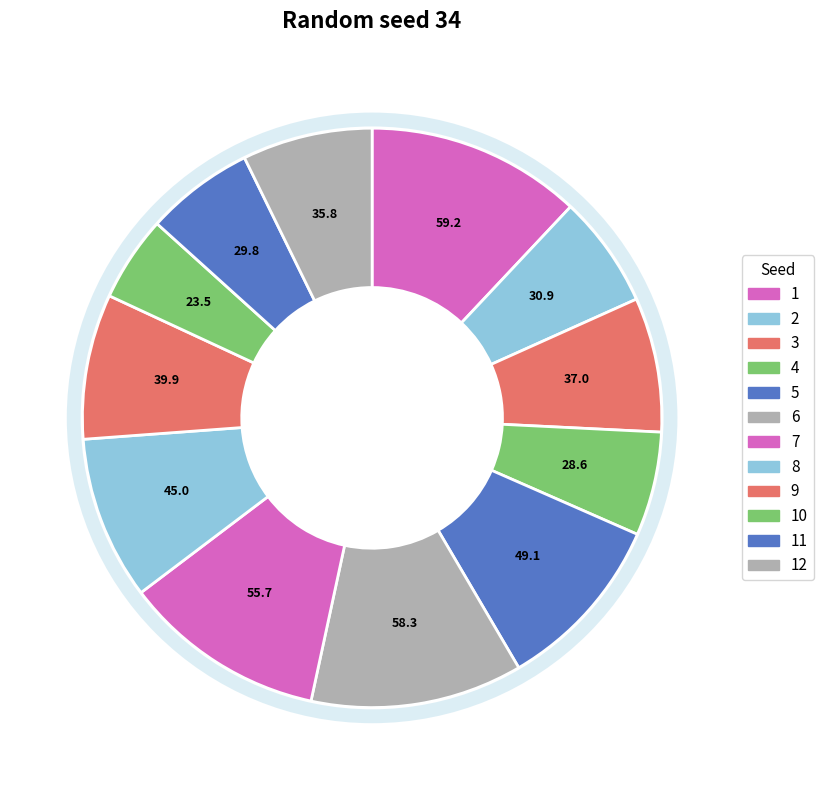

Approximately how many times larger is the value at 4 compared to 7?

0.5